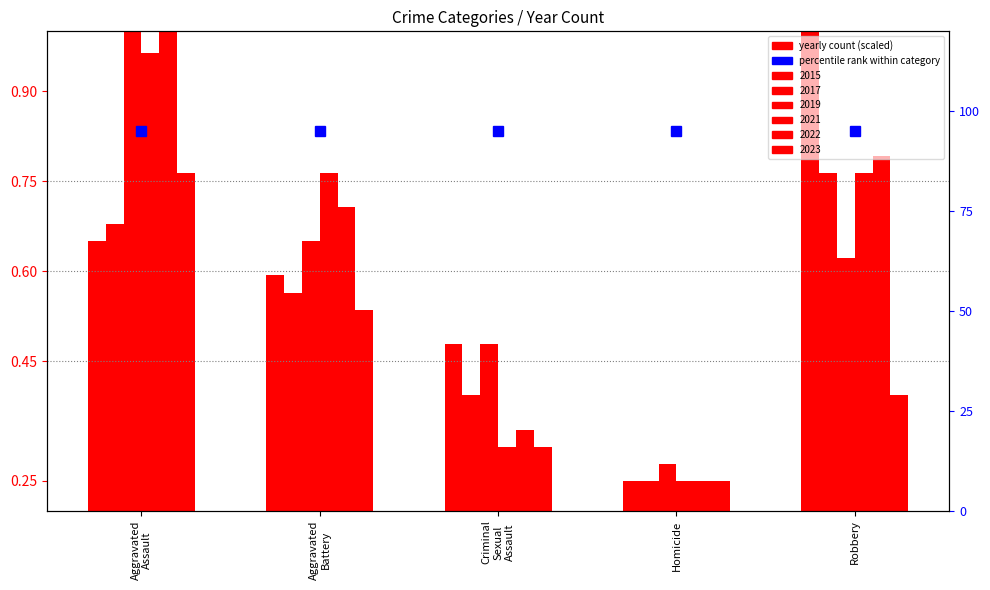

Rank the categories by 2021 value from lowest to highest.

Homicide, Criminal Sexual Assault, Aggravated Battery, Robbery, Aggravated Assault